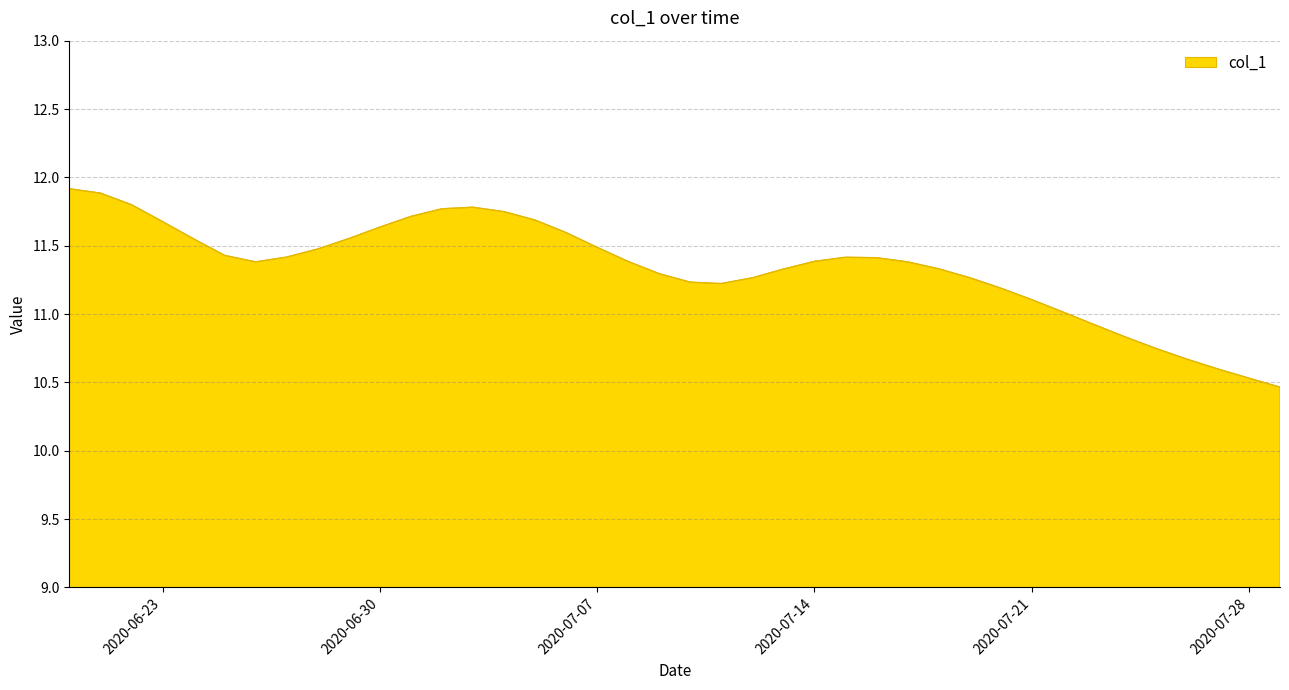

What is the difference between the maximum and minimum values?

1.5